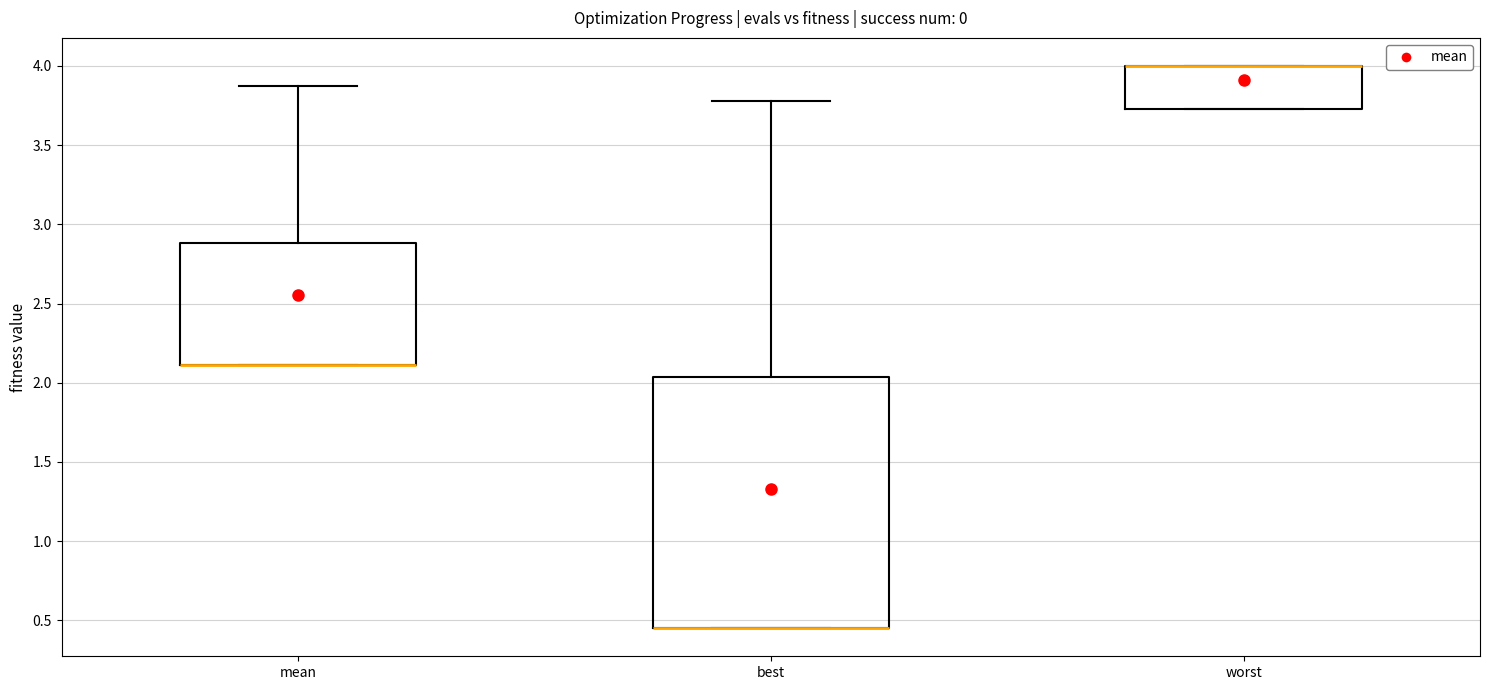

Reading left to right, read every box against the y-axis: the position of its median line, the range the box covers, and the ends of its whiskers. The values are not printed on the chart, so give them approximately, as read against the axis.

mean: median 2.10 (drawn on the box's lower edge), box 2.10 to 2.90, whiskers 2.10 to 3.85
best: median 0.45 (drawn on the box's lower edge), box 0.45 to 2.05, whiskers 0.45 to 3.80
worst: median 4.00 (drawn on the box's upper edge), box 3.75 to 4.00, whiskers 3.75 to 4.00